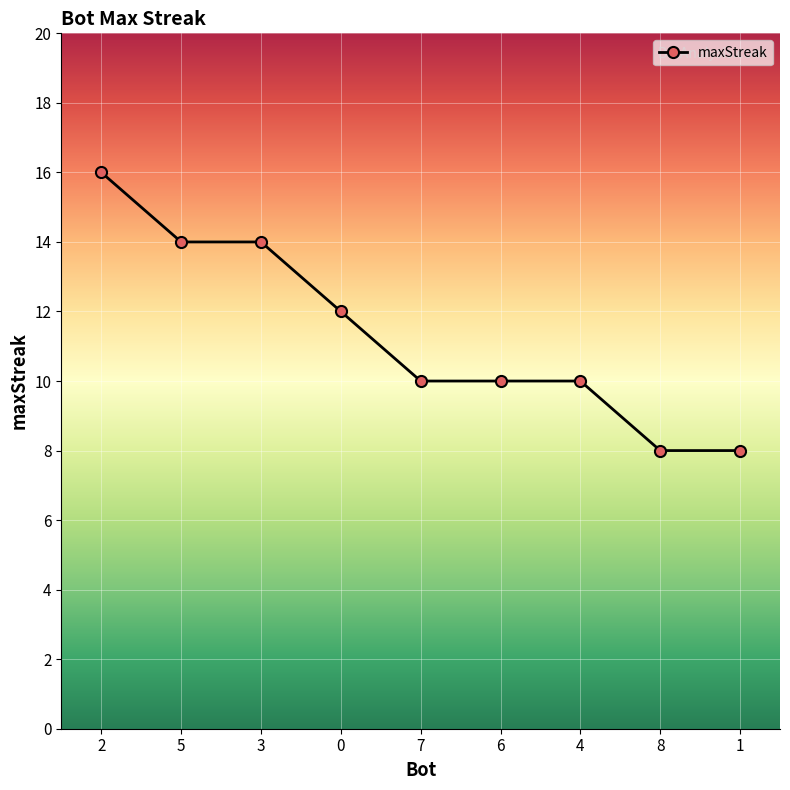

What value does the data have at 7?

10